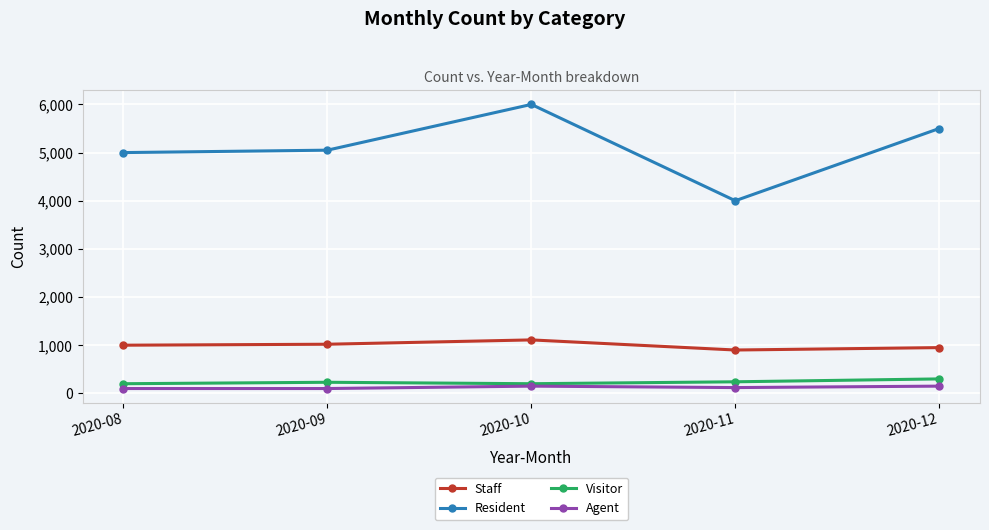

What is the value of the Resident point at the 2nd from the left?

5050